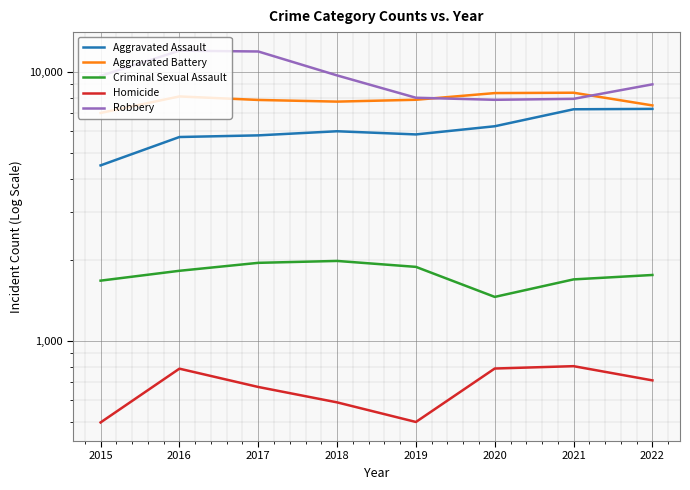

At 2017, list the series in order from largest to smallest.

Robbery, Aggravated Battery, Aggravated Assault, Criminal Sexual Assault, Homicide